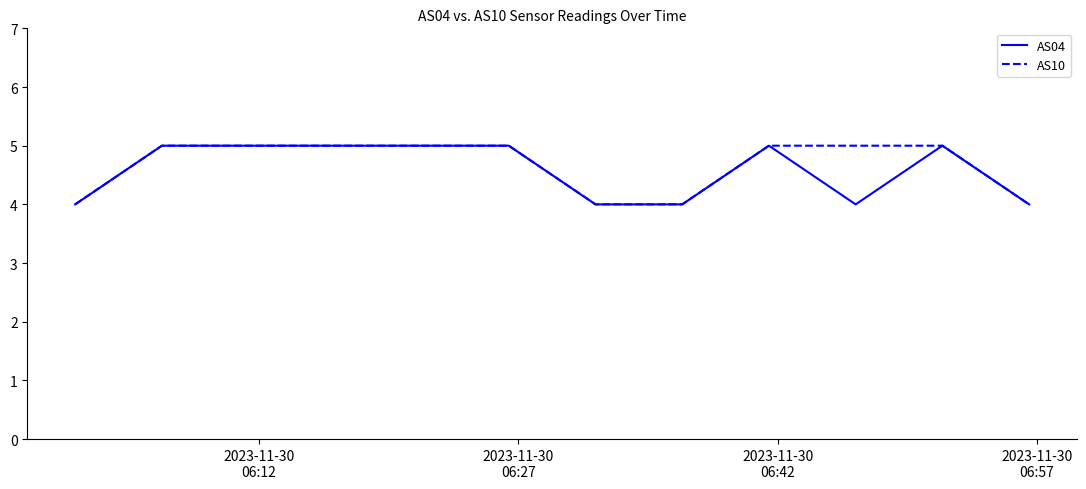

How many lines are shown in the chart?

2